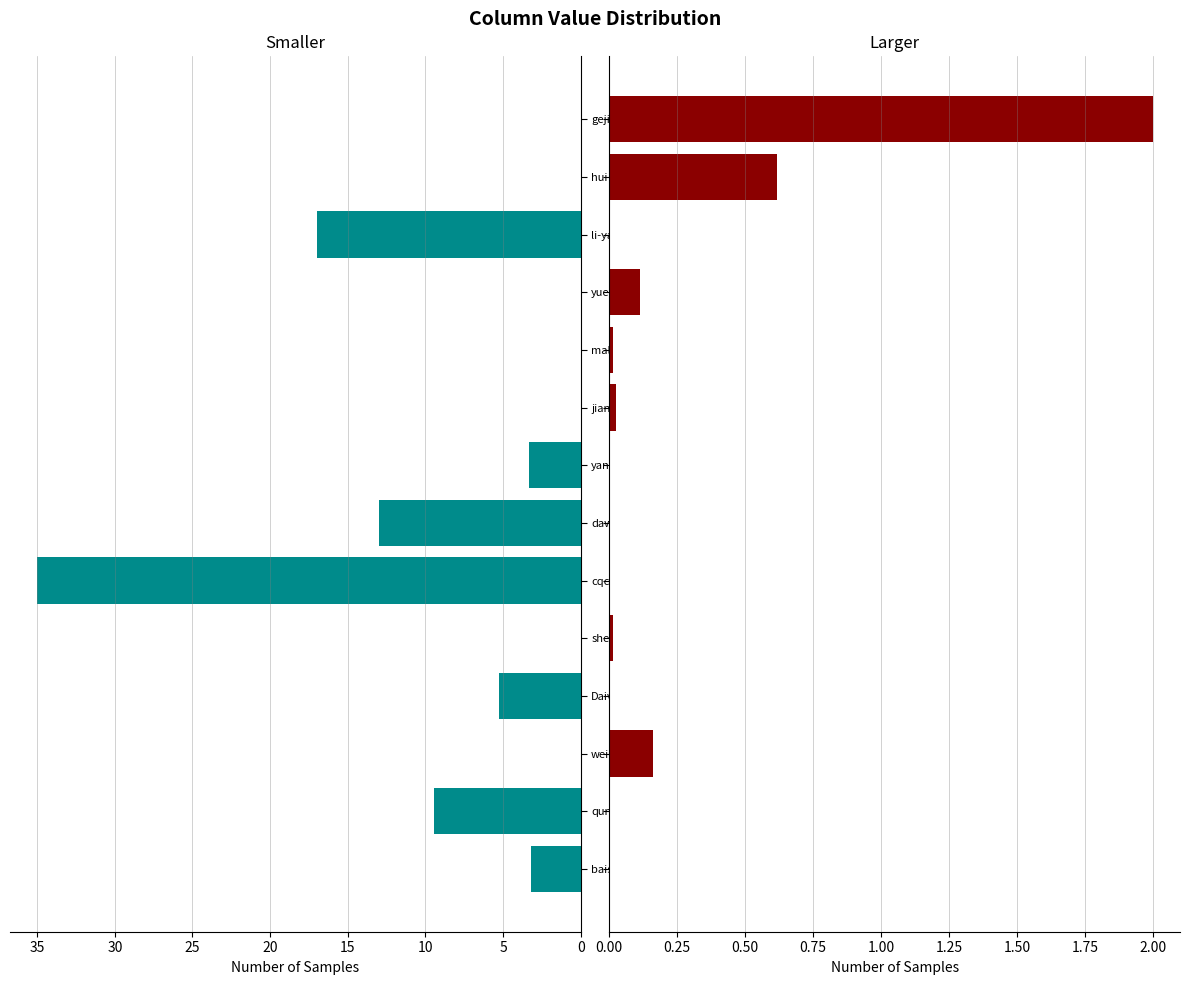

Reading left to right, list all the values displayed in this chart.

Smaller Values: 3.2	9.4	0.0	5.2	0.0	35.0	13.0	3.3	0.0	0.0	0.0	17.0	0.0	0.0
Larger Values: 0.0	0.0	0.2	0.0	0.0	0.0	0.0	0.0	0.0	0.0	0.1	0.0	0.6	2.0